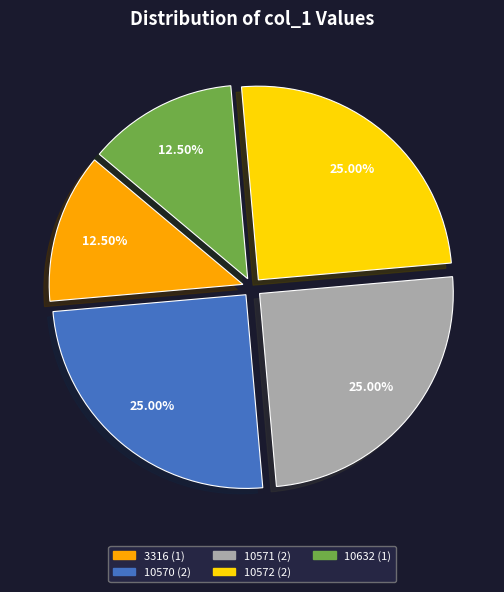

Does 3316 represent more than half of the total?

No